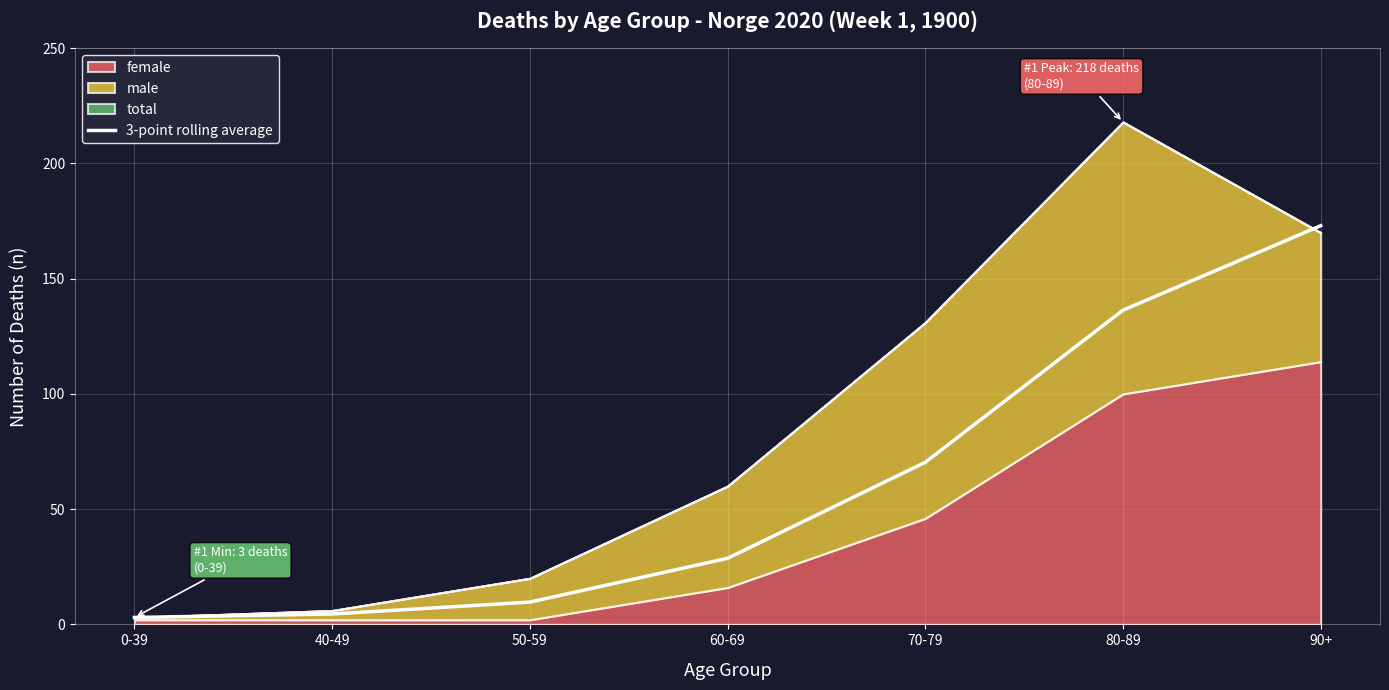

Where is the data nearest to the value 88?

70-79